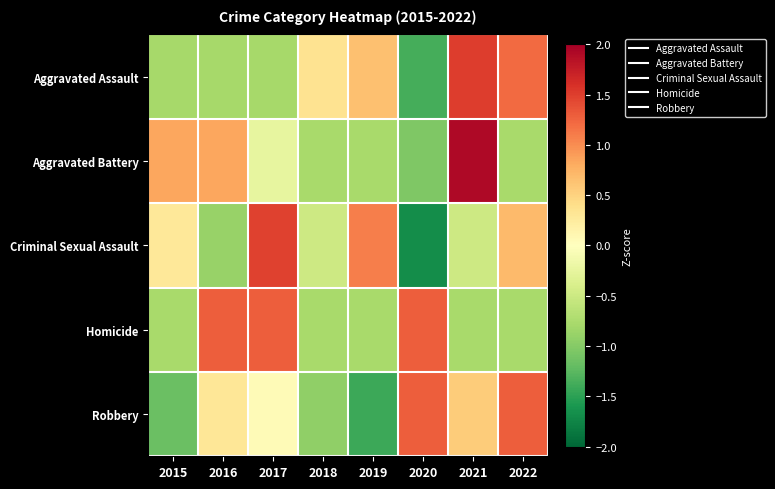

Reading left to right, list all the values displayed in this chart.

Aggravated Assault: 2015=-0.8	2016=-0.8	2017=-0.8	2018=0.4	2019=0.6	2020=-1.4	2021=1.5	2022=1.2
Aggravated Battery: 2015=0.8	2016=0.8	2017=-0.2	2018=-0.8	2019=-0.8	2020=-1.0	2021=1.9	2022=-0.8
Criminal Sexual Assault: 2015=0.3	2016=-0.9	2017=1.5	2018=-0.5	2019=1.1	2020=-1.7	2021=-0.5	2022=0.7
Homicide: 2015=-0.8	2016=1.3	2017=1.3	2018=-0.8	2019=-0.8	2020=1.3	2021=-0.8	2022=-0.8
Robbery: 2015=-1.2	2016=0.3	2017=0.1	2018=-0.9	2019=-1.4	2020=1.3	2021=0.6	2022=1.3